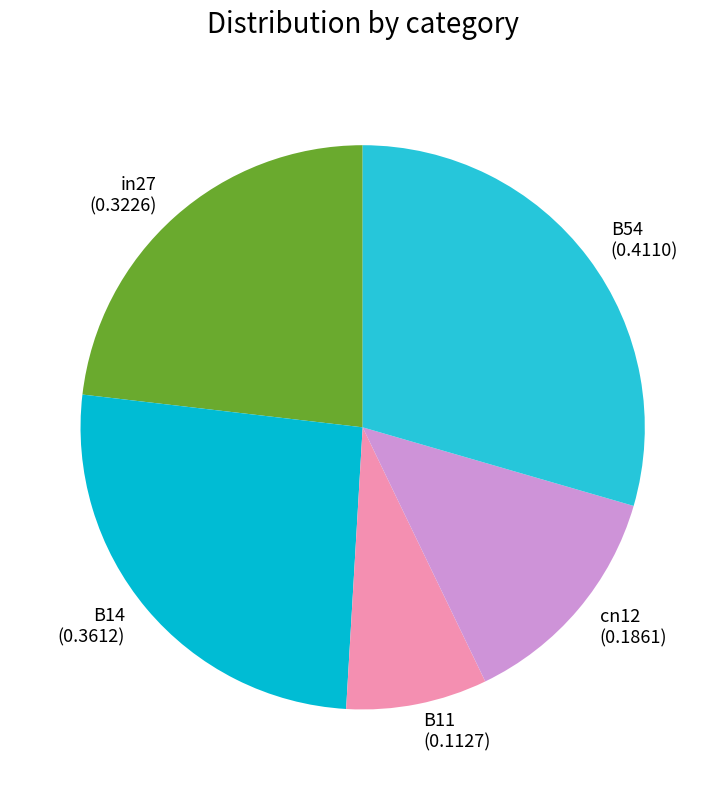

Does in27 (0.3226) represent more than half of the total?

No